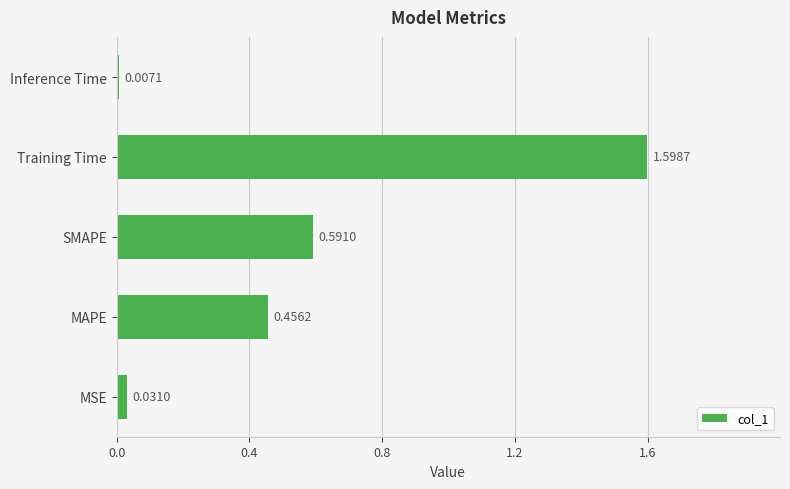

What is the difference between the values at Training Time and Inference Time?

1.6